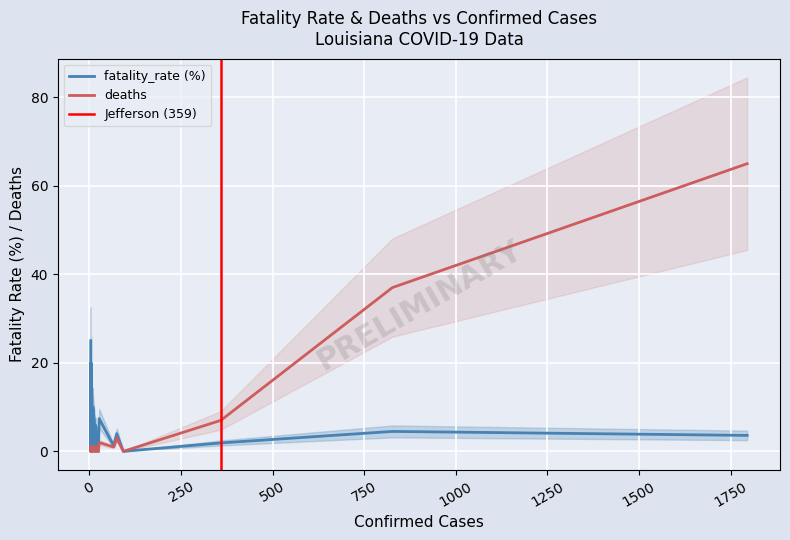

True or false: deaths has a value of 1.0 at 65.

True